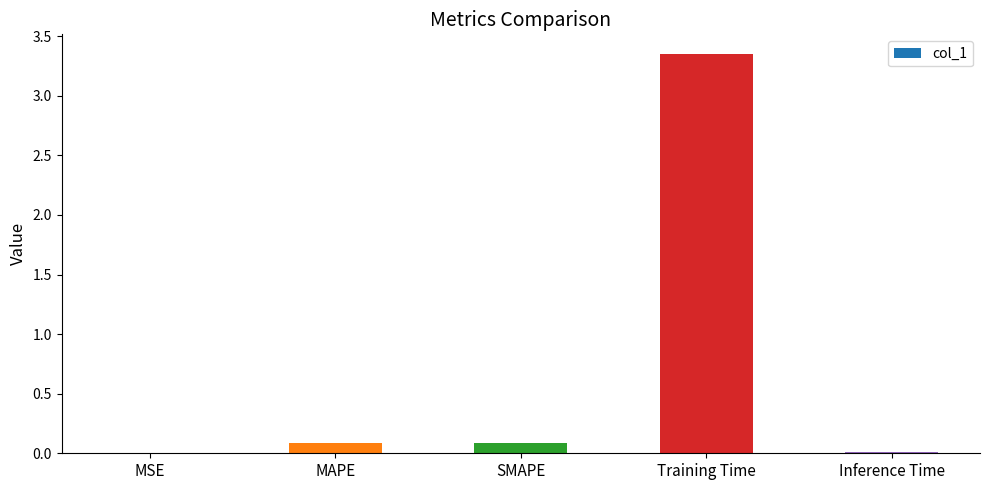

What is the sum of all values?

3.5